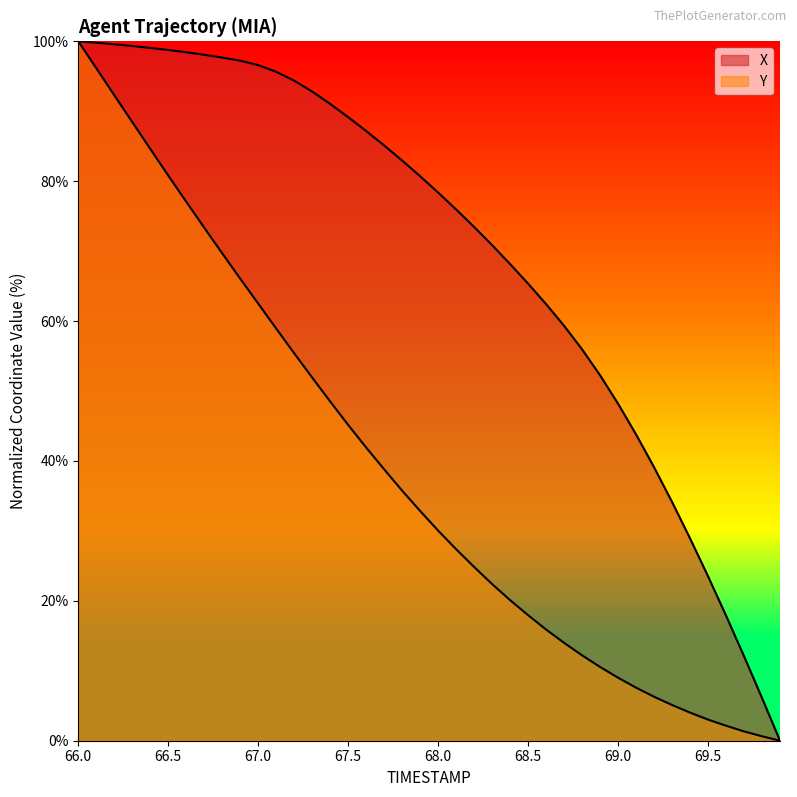

How many lines are shown in the chart?

2